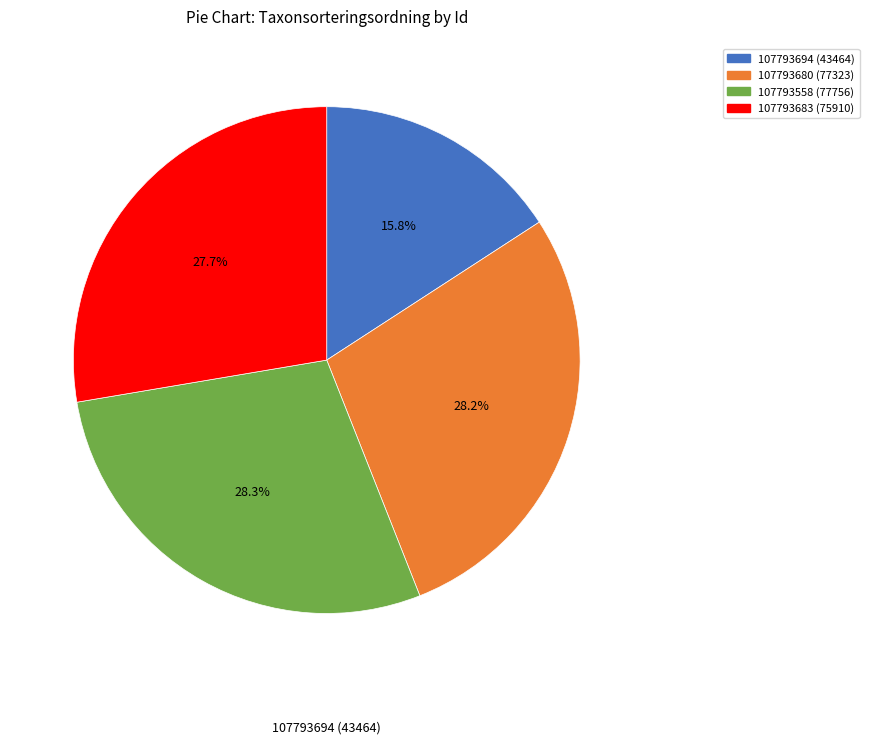

To the nearest percent, what percentage of the pie is 107793680?

28%